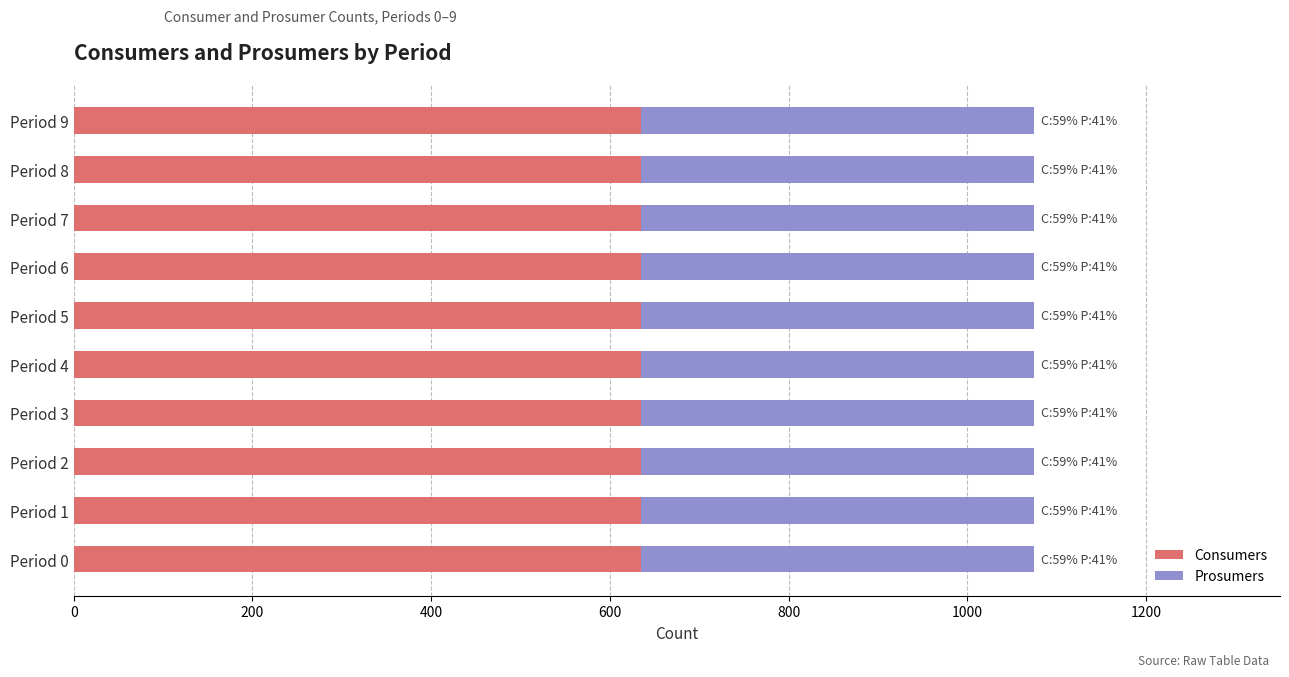

The value of Consumers at Period 9 is 851. True or false?

False